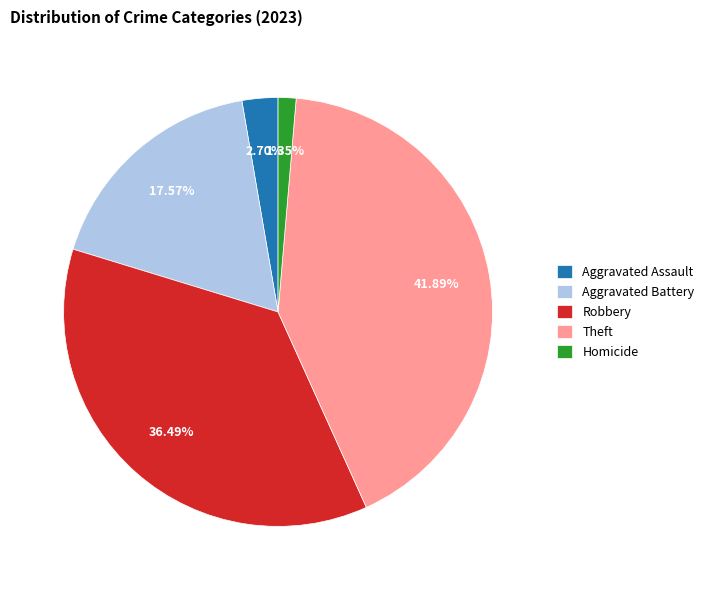

To the nearest percent, what is the difference between the largest and smallest slice percentages?

41%